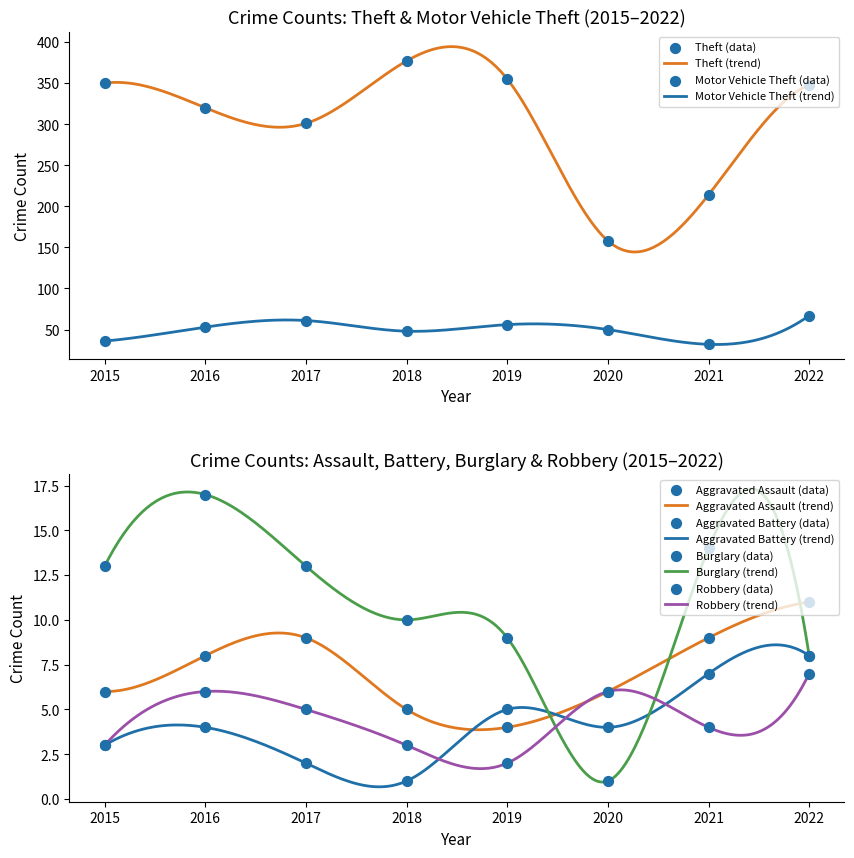

What are all the series names shown in the legend?

Aggravated Assault, Aggravated Battery, Burglary, Motor Vehicle Theft, Robbery, Theft